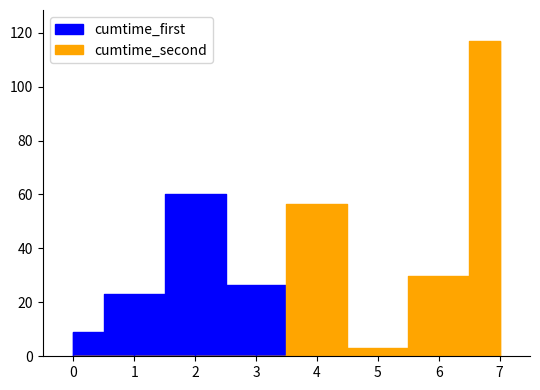

What is the approximate value at sample?

26.4